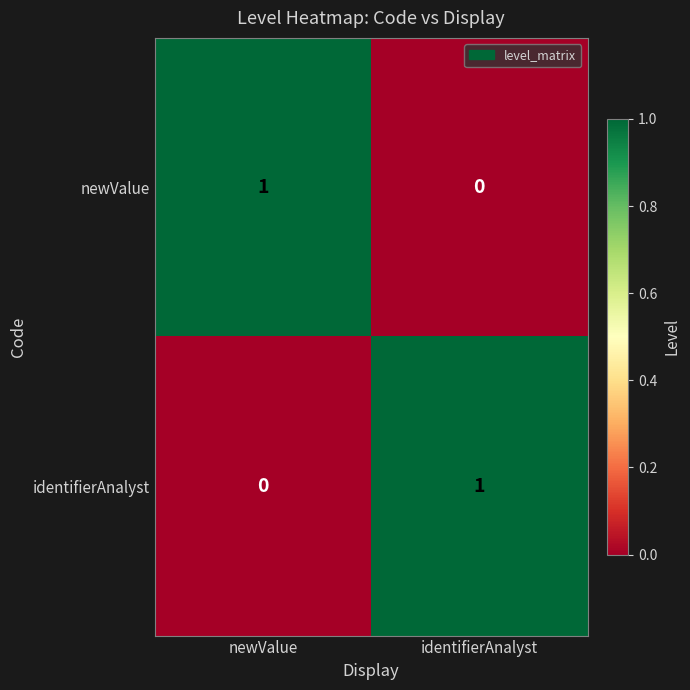

Is it true that identifierAnalyst equals 2 at identifierAnalyst?

False